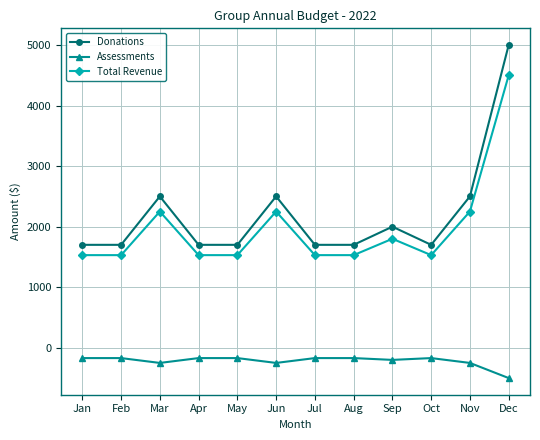

Where is the first local maximum for Total Revenue?

Mar